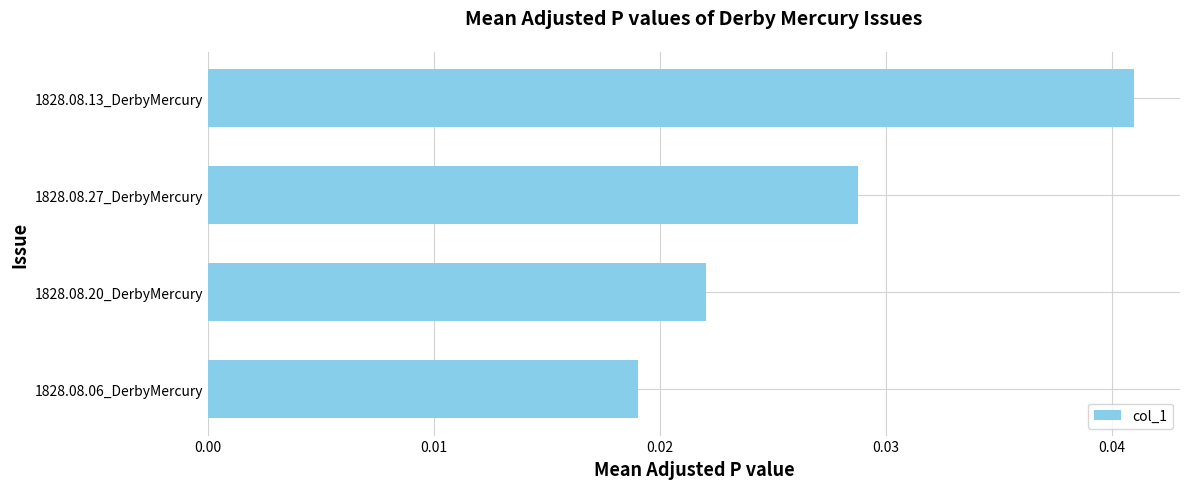

Are the bars grouped side by side (vs. stacked)?

No